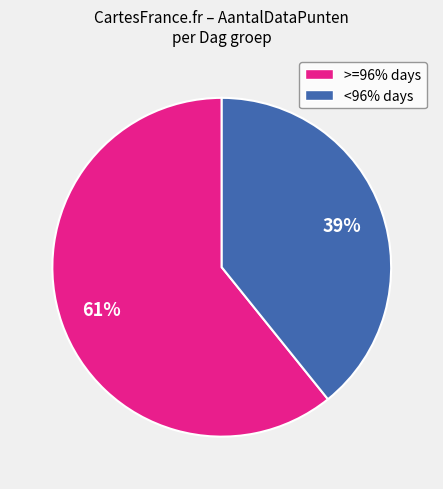

To the nearest percent, what is the average slice percentage?

50%